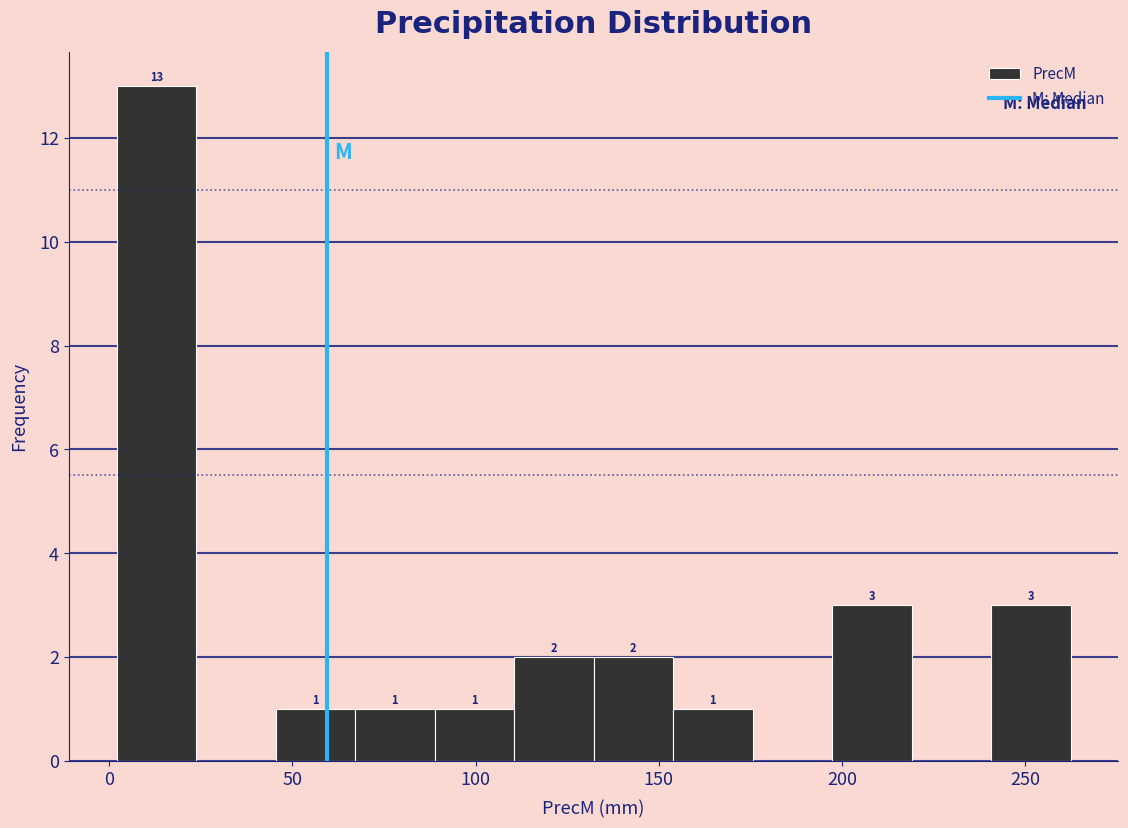

Over which range of the x-axis is the bar tallest?

0 to 25